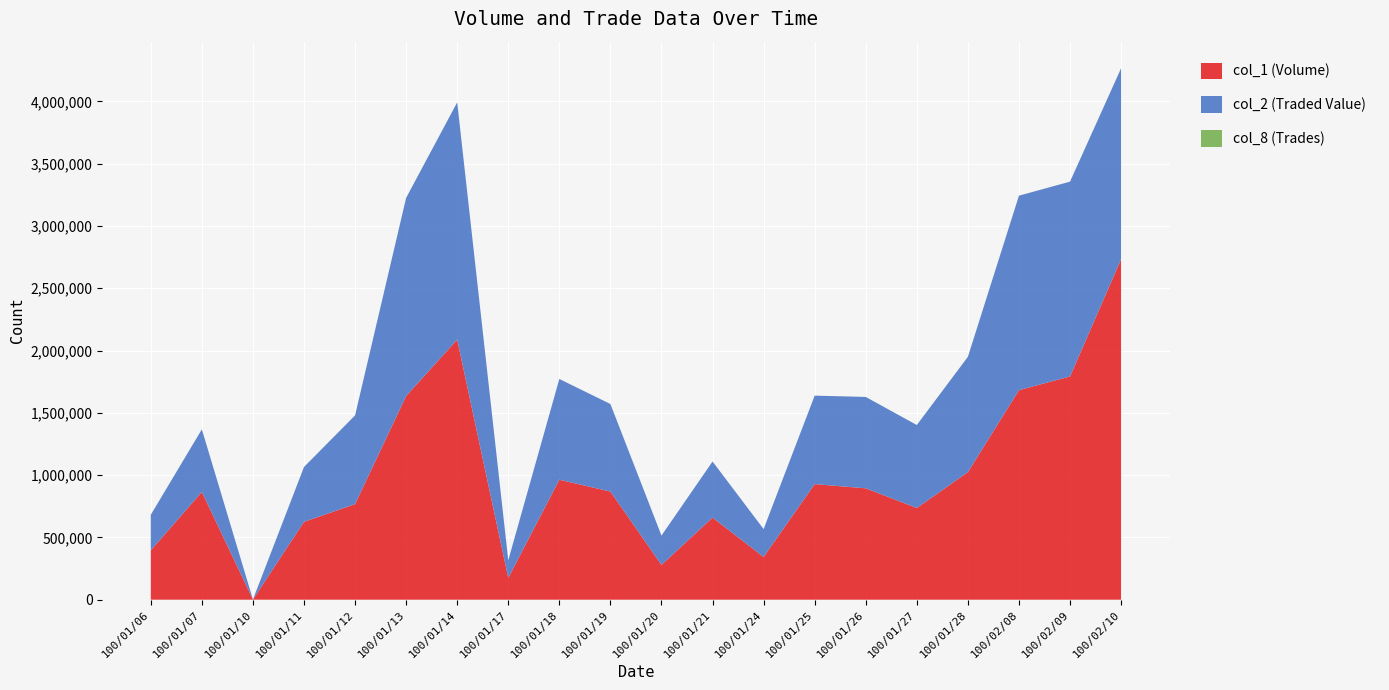

Reading left to right, extract all data points from this chart.

col_1: 100/01/06=396000	100/01/07=865000	100/01/10=1000	100/01/11=625000	100/01/12=767000	100/01/13=1635000	100/01/14=2088000	100/01/17=175000	100/01/18=963000	100/01/19=868000	100/01/20=279000	100/01/21=659000	100/01/24=343000	100/01/25=928000	100/01/26=894000	100/01/27=736000	100/01/28=1024000	100/02/08=1682000	100/02/09=1792000	100/02/10=2733000
col_2: 100/01/06=285570	100/01/07=502690	100/01/10=530	100/01/11=440510	100/01/12=712590	100/01/13=1590850	100/01/14=1904210	100/01/17=141850	100/01/18=808820	100/01/19=702780	100/01/20=235850	100/01/21=450390	100/01/24=223910	100/01/25=710060	100/01/26=733630	100/01/27=666160	100/01/28=925690	100/02/08=1561260	100/02/09=1563720	100/02/10=1533030
col_8: 100/01/06=15	100/01/07=19	100/01/10=1	100/01/11=14	100/01/12=33	100/01/13=45	100/01/14=50	100/01/17=12	100/01/18=30	100/01/19=15	100/01/20=14	100/01/21=29	100/01/24=12	100/01/25=42	100/01/26=32	100/01/27=35	100/01/28=27	100/02/08=39	100/02/09=77	100/02/10=121